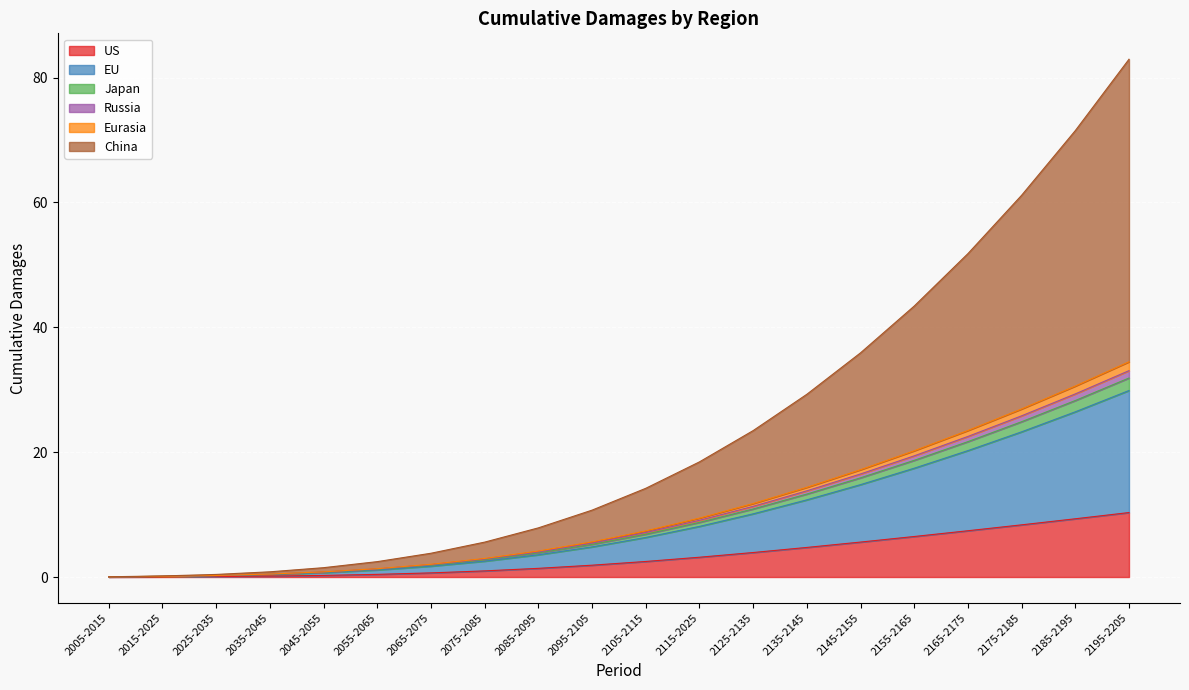

Is it true that US equals 0.7 at 2065-2075?

True